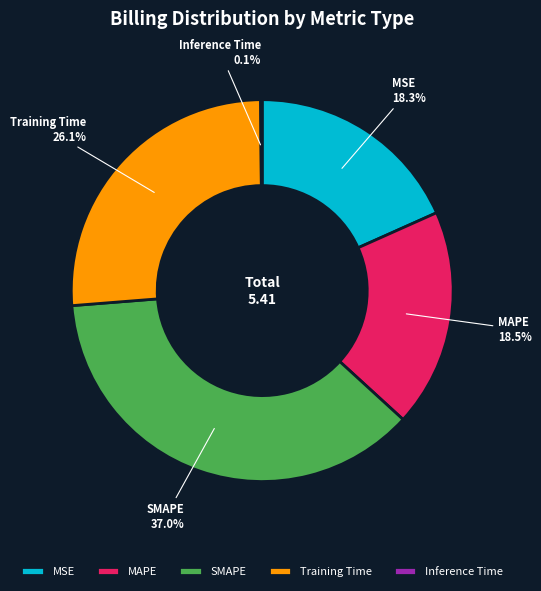

To the nearest percent, what portion does SMAPE represent?

37%